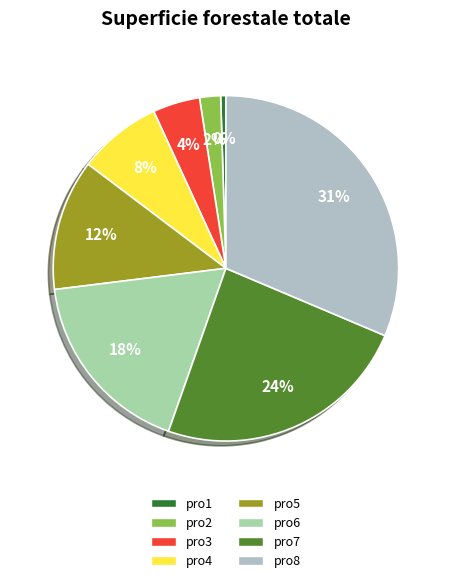

Does pro8 represent more than half of the total?

No